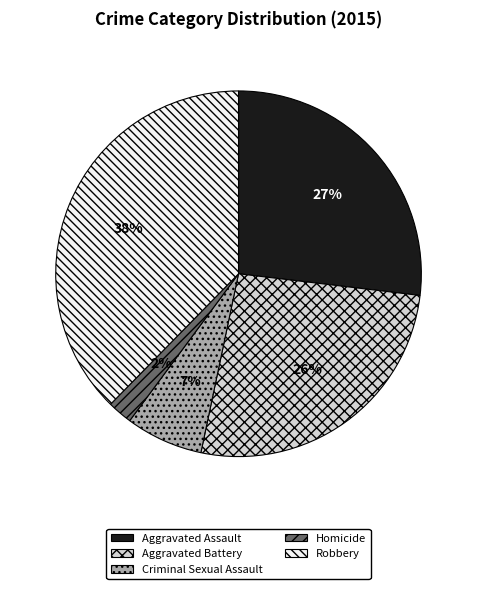

Combined, do Criminal Sexual Assault and Homicide account for over 50%?

No